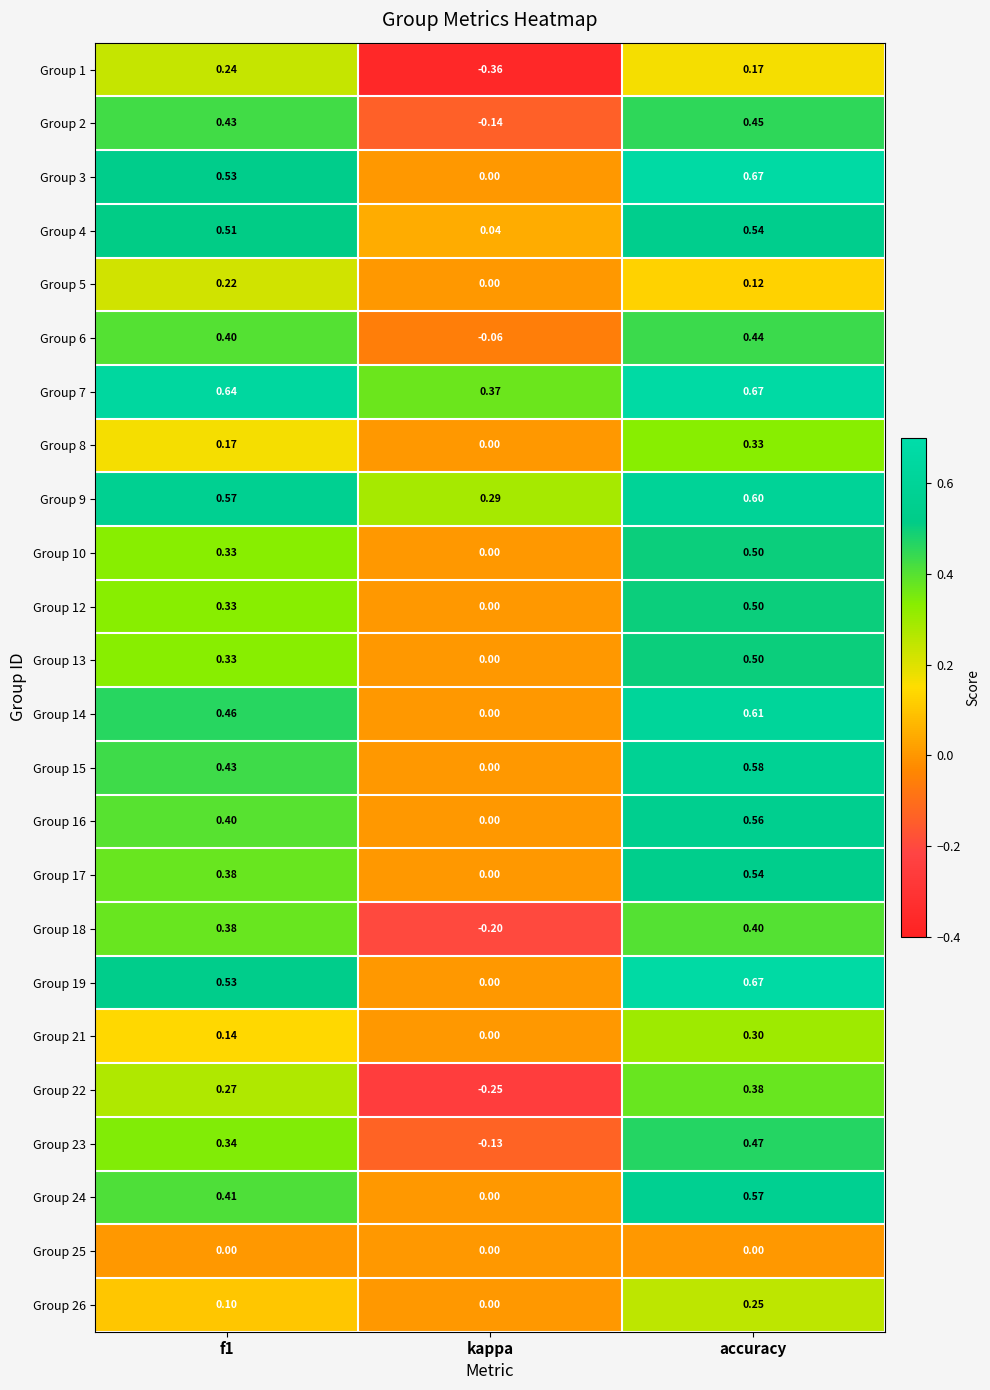

Count the number of categories in the chart.

3